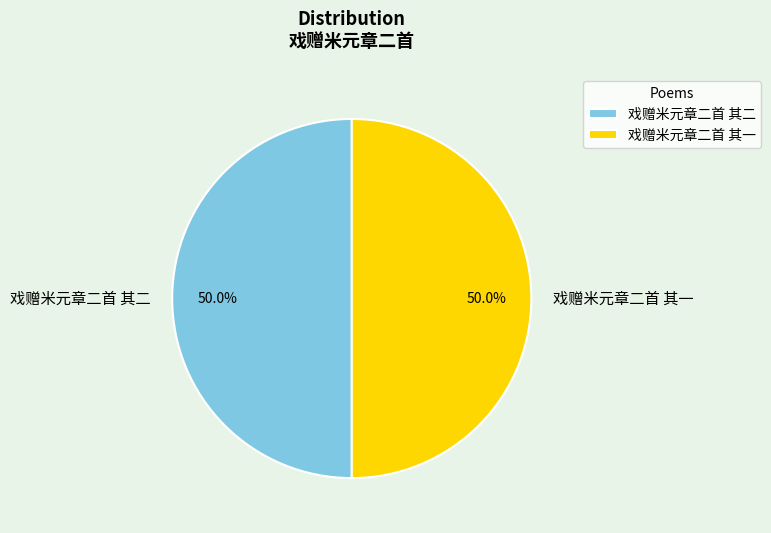

How many slices are in this pie chart?

2